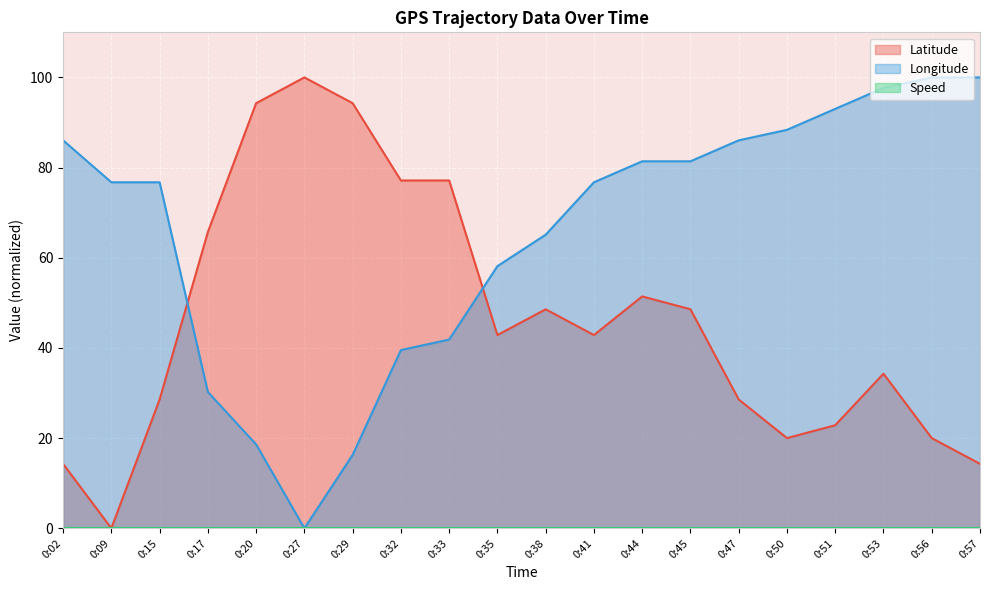

True or false: Latitude has more than 1 points higher than both neighbors.

True